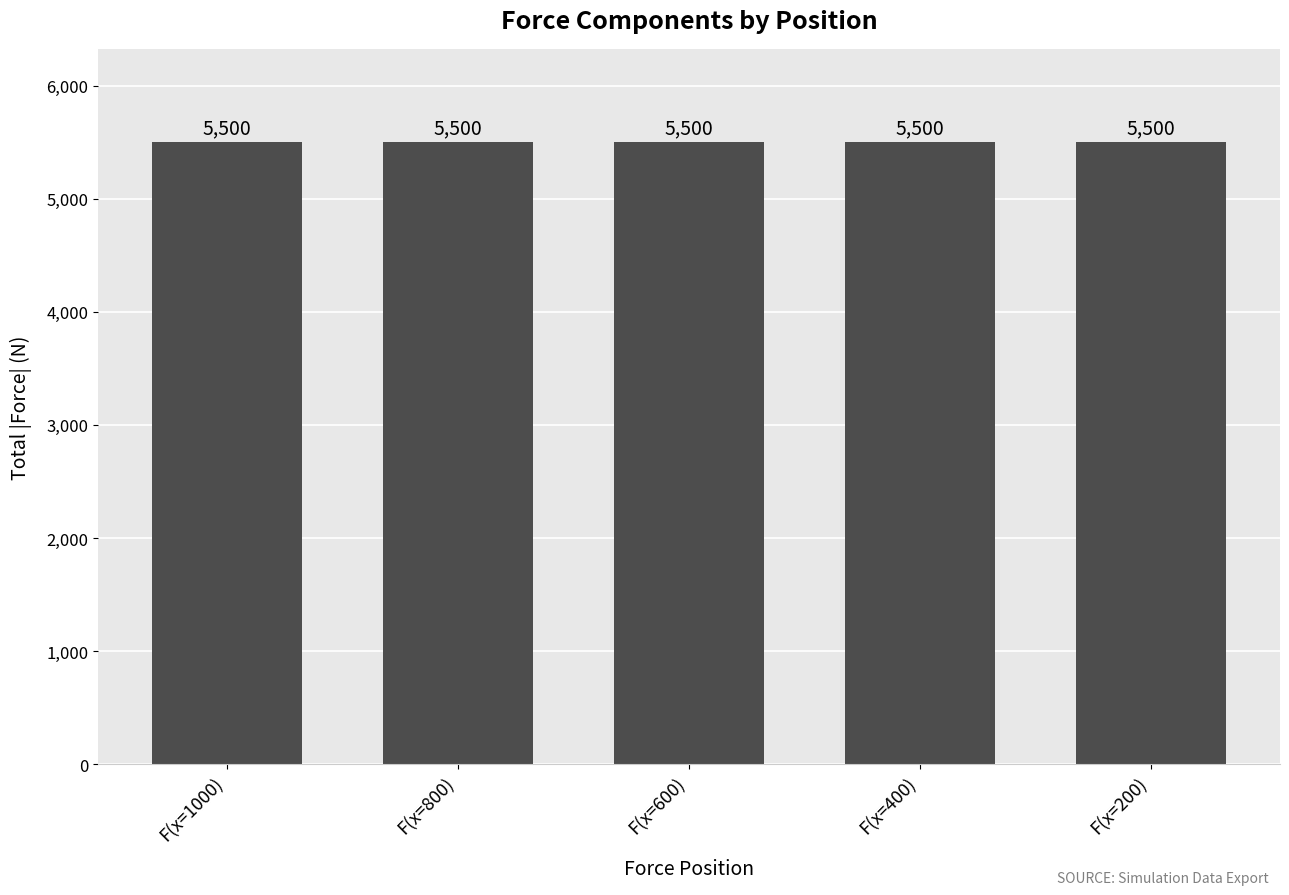

List the series in order of their peak value, lowest first.

F(x=1000), F(x=800), F(x=600), F(x=400), F(x=200)